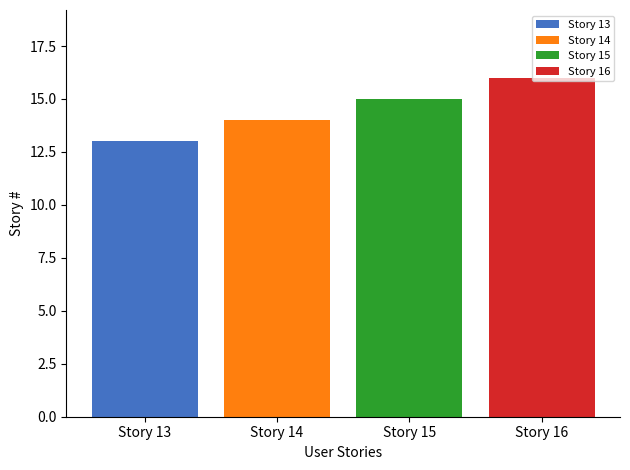

List the series in order of their overall mean, highest first.

Story 16, Story 15, Story 14, Story 13